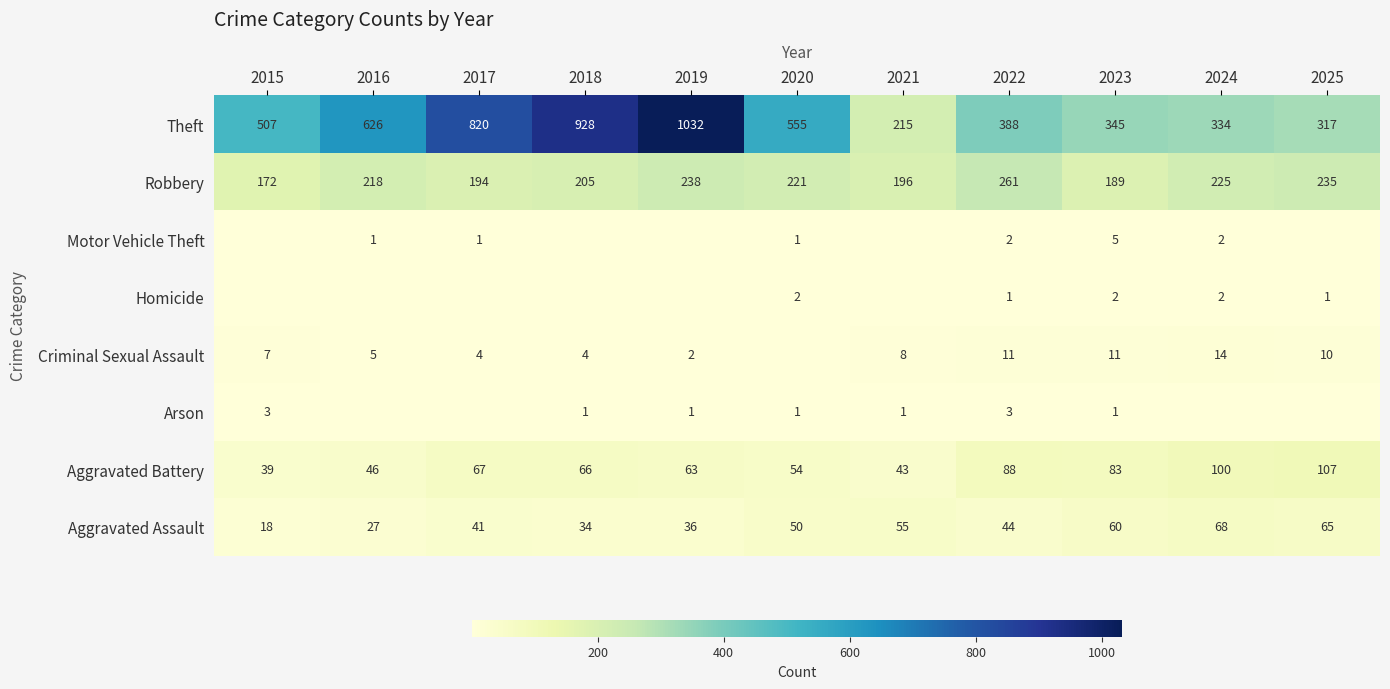

Which category has the lowest value across all series?

2016